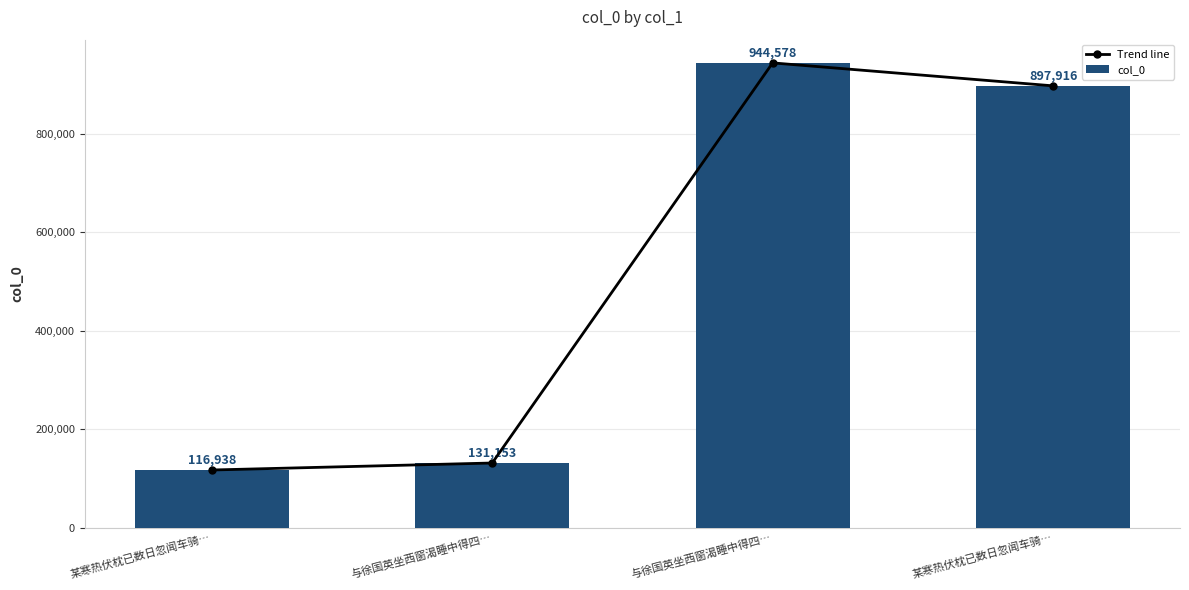

Which label corresponds to the smallest value in the chart?

某寒热伏枕已数日忽闻车骑…